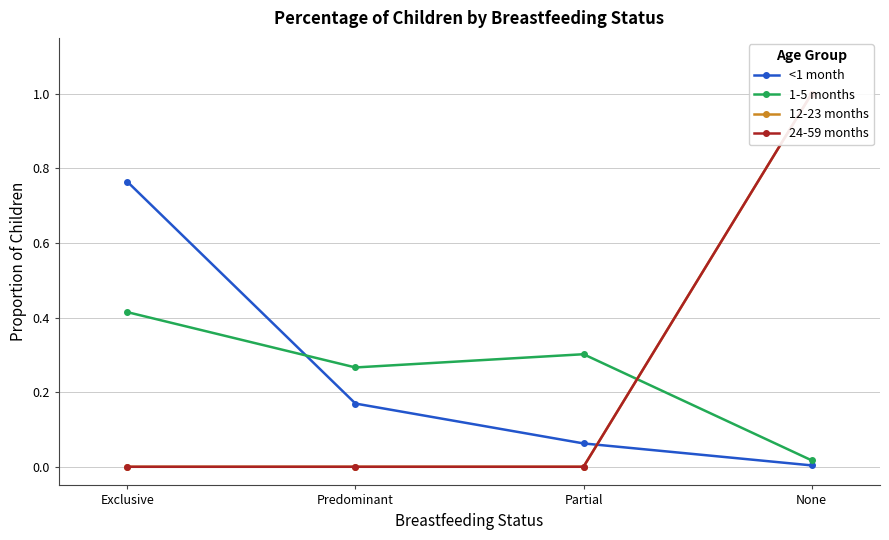

How many data points does each series have?

4